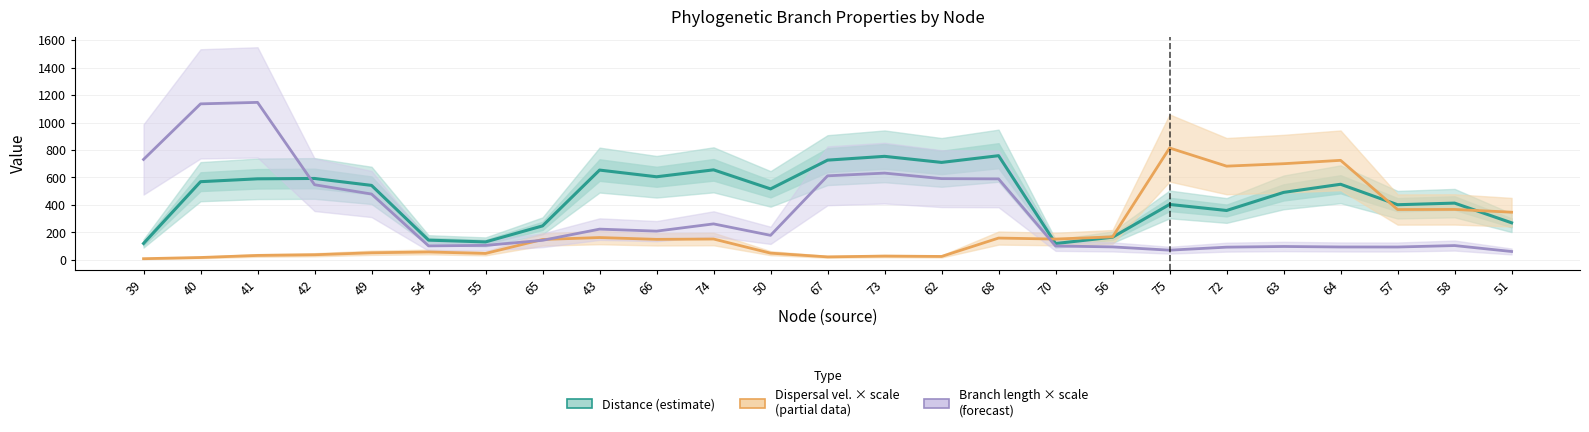

Where is Distance (estimate) nearest to the value 438?

58